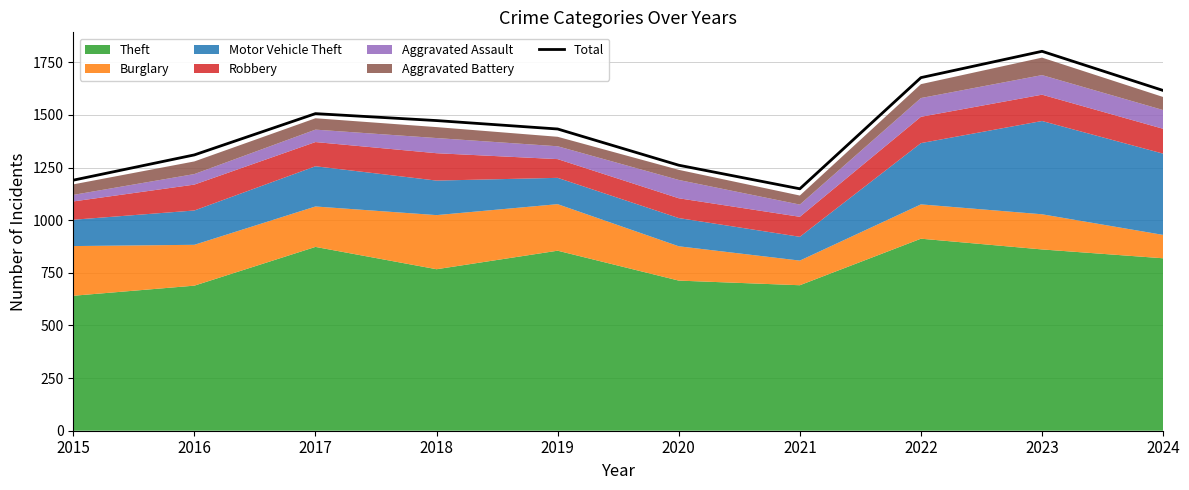

Which category has the highest value across all series?

2023